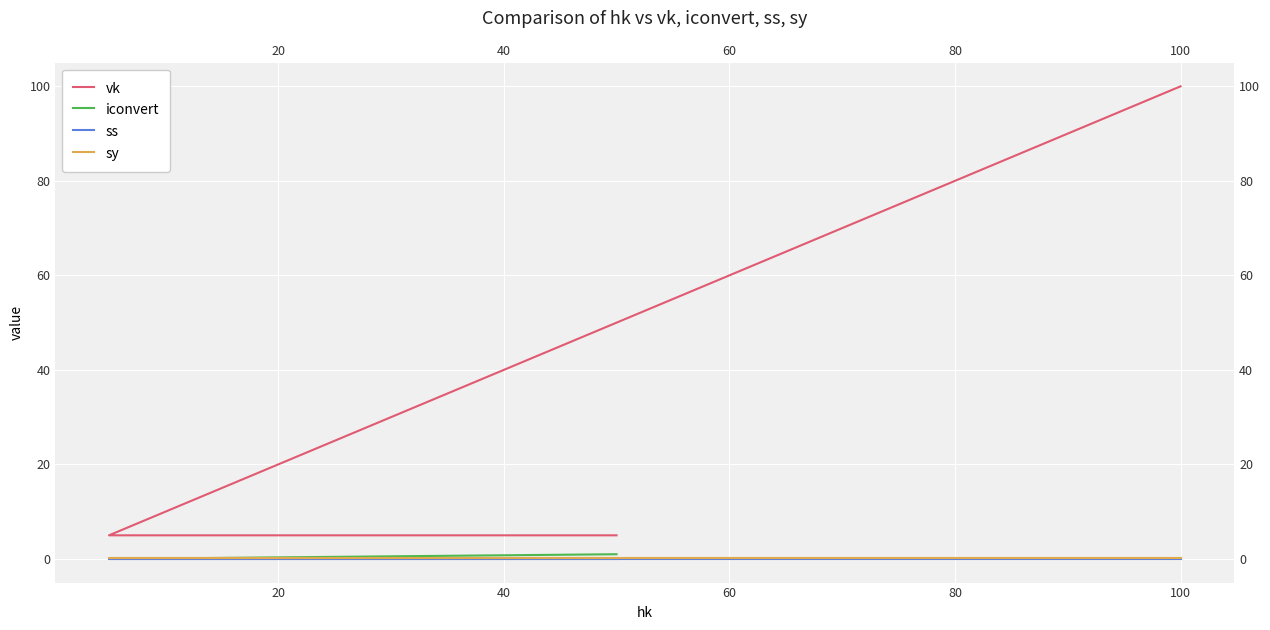

Reading left to right, list all the values displayed in this chart.

vk: 0=5.0	20=5.0	40=50.0	60=50.0	80=100.0
iconvert: 0=1.0	20=0.0	40=0.0	60=0.0	80=0.0
ss: 0=0.0	20=0.0	40=0.0	60=0.0	80=0.0
sy: 0=0.1	20=0.1	40=0.1	60=0.1	80=0.1